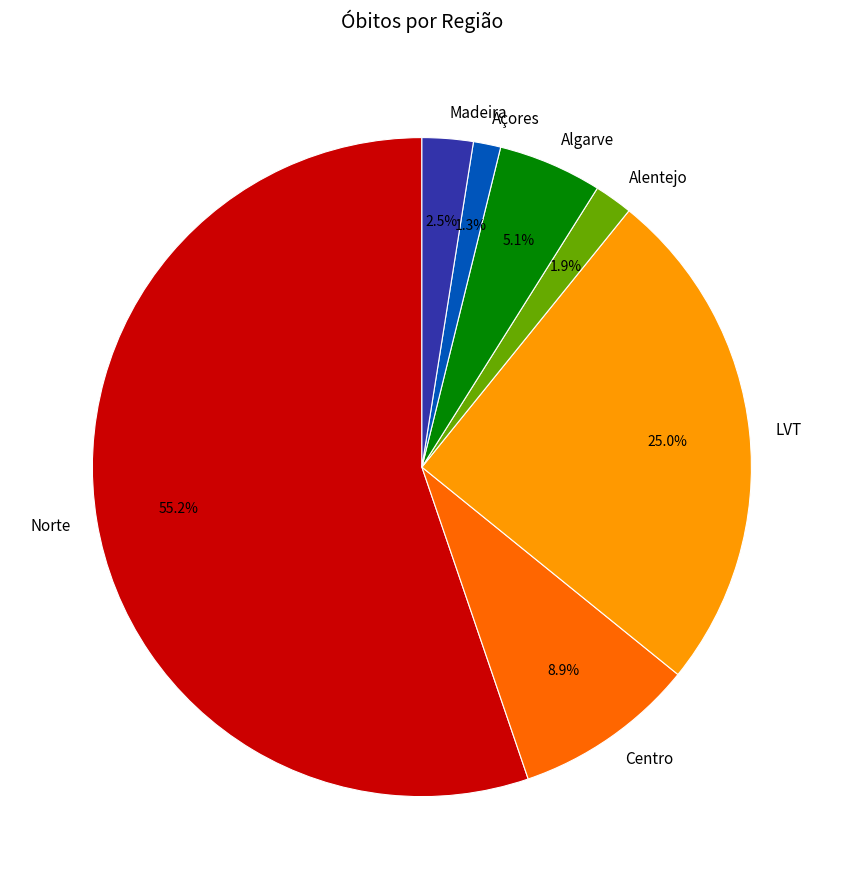

To the nearest percent, what is the difference between the largest and smallest slice percentages?

54%